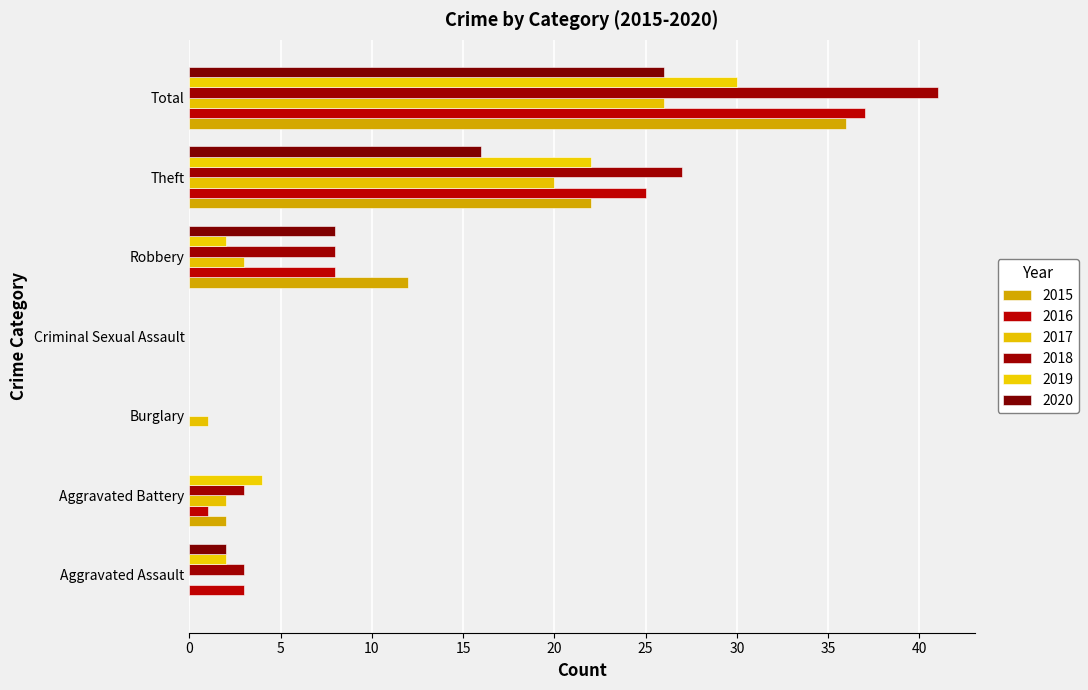

How many categories are shown in the chart?

7